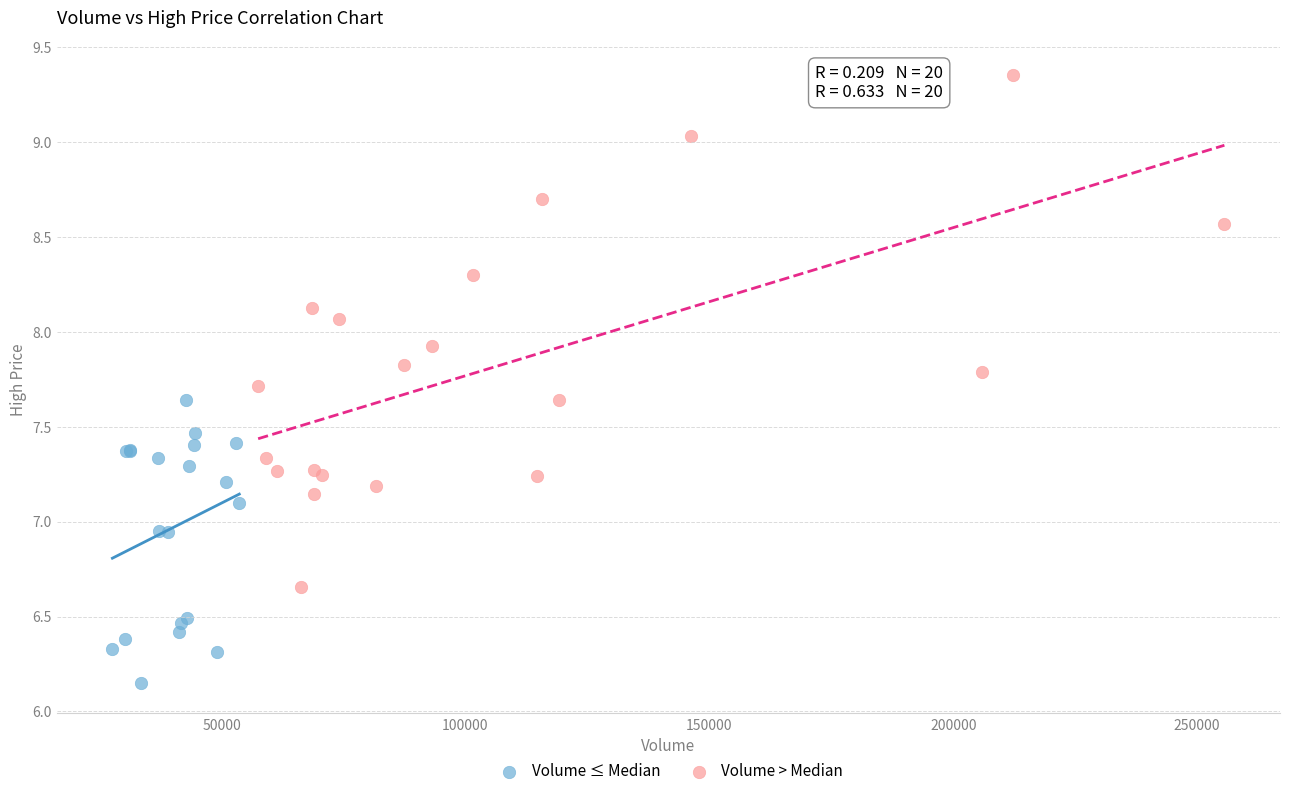

Which series reaches the minimum Y coordinate?

Volume ≤ Median